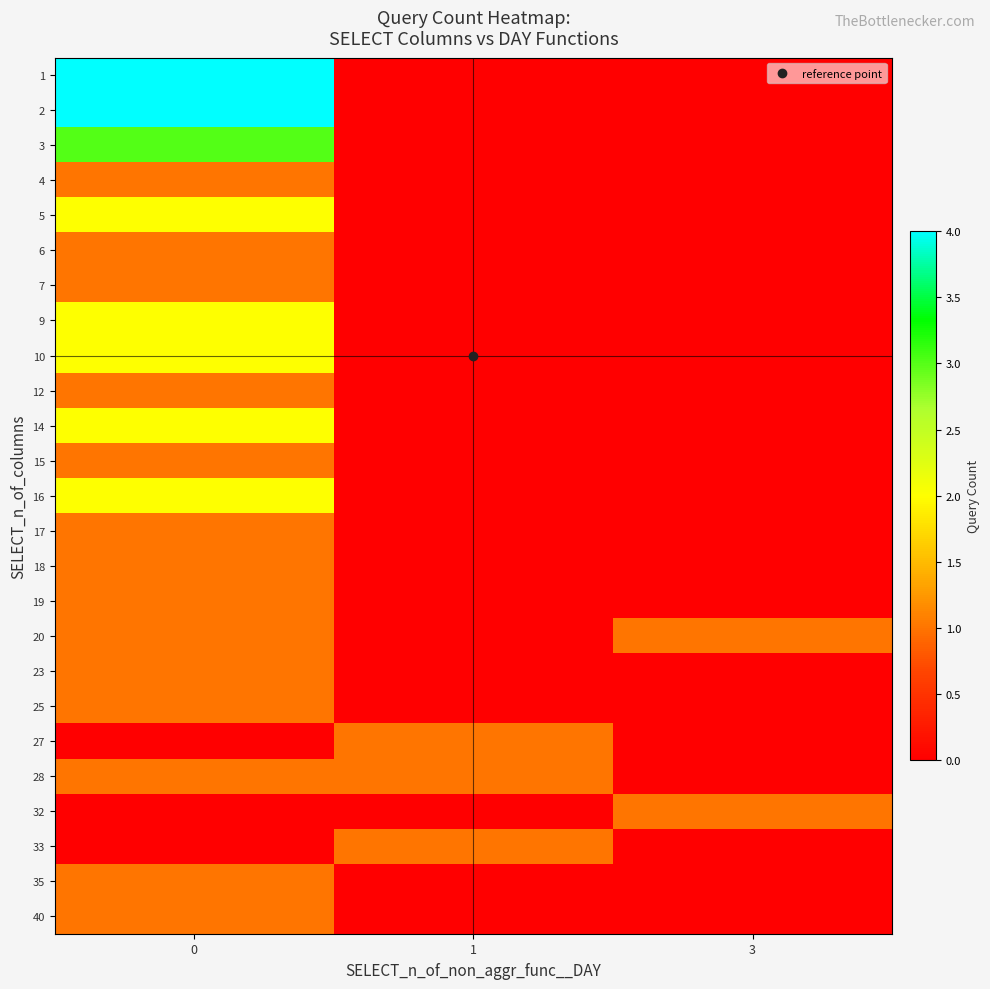

Reading left to right, what are all the values shown in this chart?

row_0: 4	0	0
row_1: 4	0	0
row_2: 3	0	0
row_3: 1	0	0
row_4: 2	0	0
row_5: 1	0	0
row_6: 1	0	0
row_7: 2	0	0
row_8: 2	0	0
row_9: 1	0	0
row_10: 2	0	0
row_11: 1	0	0
row_12: 2	0	0
row_13: 1	0	0
row_14: 1	0	0
row_15: 1	0	0
row_16: 1	0	1
row_17: 1	0	0
row_18: 1	0	0
row_19: 0	1	0
row_20: 1	1	0
row_21: 0	0	1
row_22: 0	1	0
row_23: 1	0	0
row_24: 1	0	0